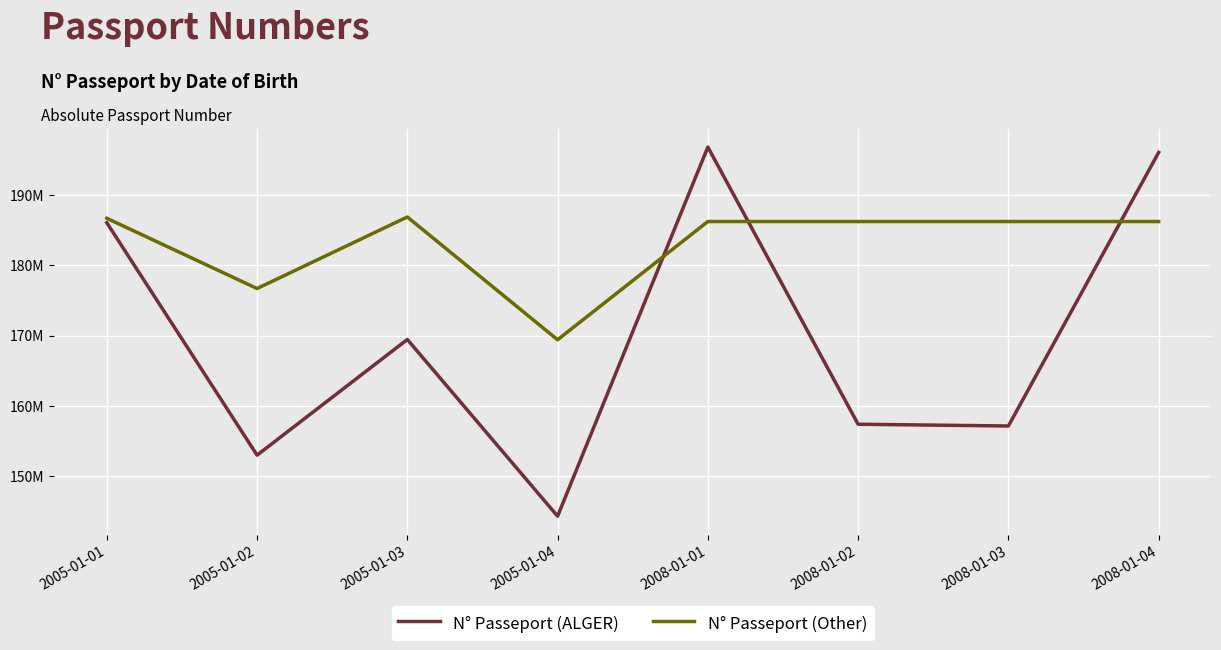

Which series has the largest total across all categories?

N° Passeport (Other)